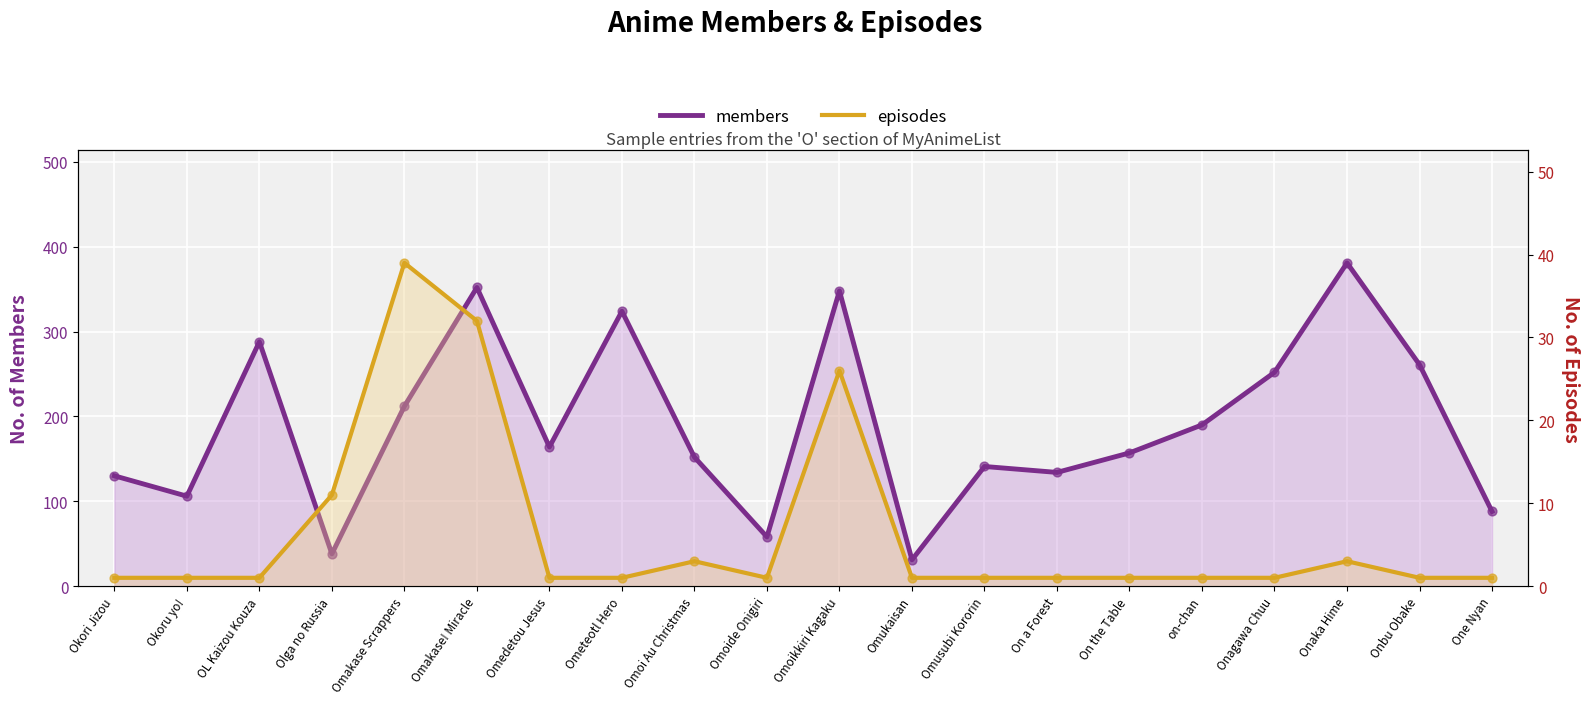

At how many categories does at least one series exceed 253?

6